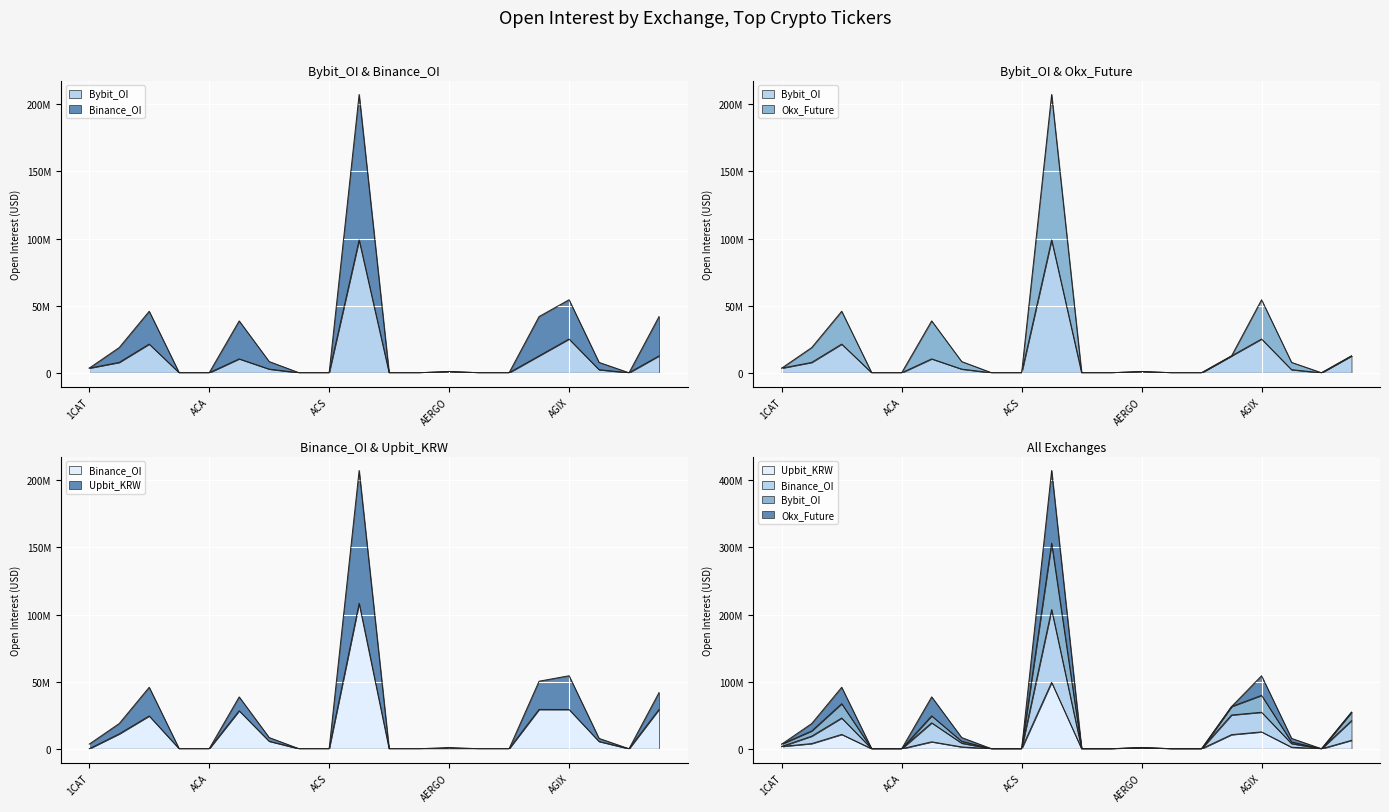

At which category does Bybit_OI reach its first local peak?

AAVE